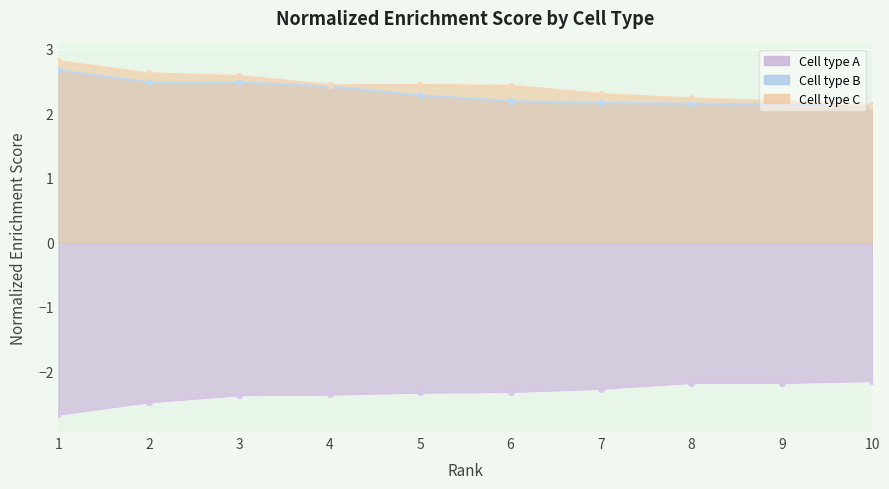

True or false: Cell type C has more than 2 interior local peaks.

False